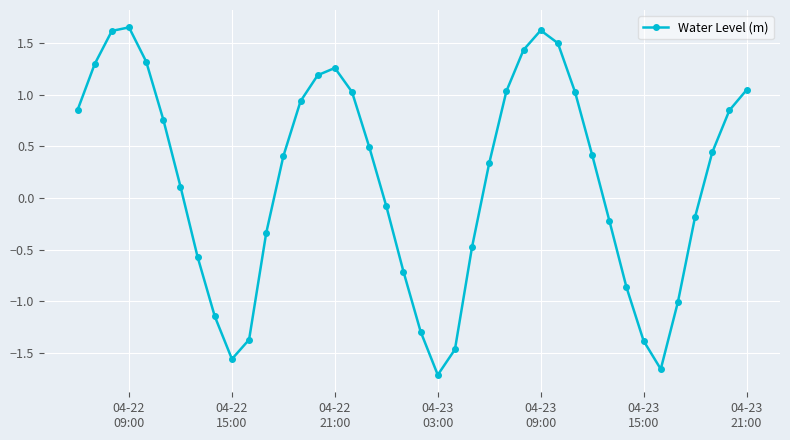

How many interior local peaks (higher than both neighbors) does the data have?

3